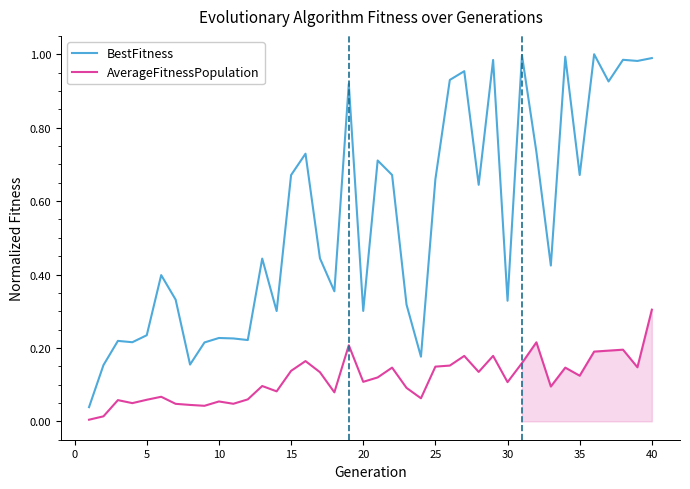

True or false: AverageFitnessPopulation and BestFitness intersect in this chart.

False